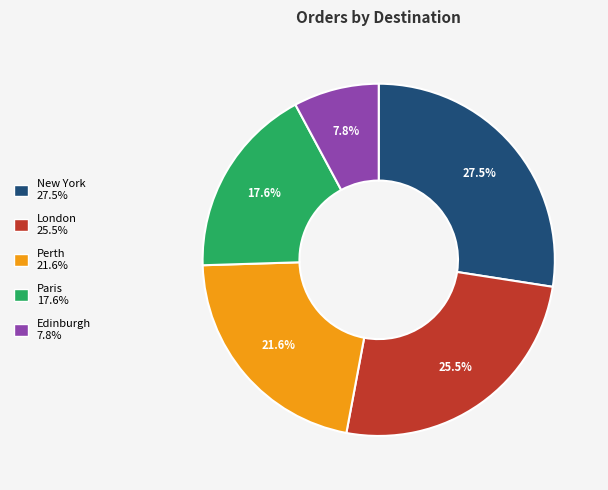

How much of the chart is everything except New York?

72.5%